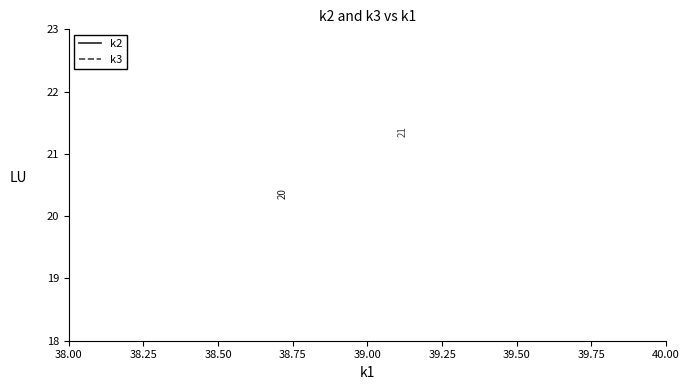

True or false: k3 and k2 intersect in this chart.

False